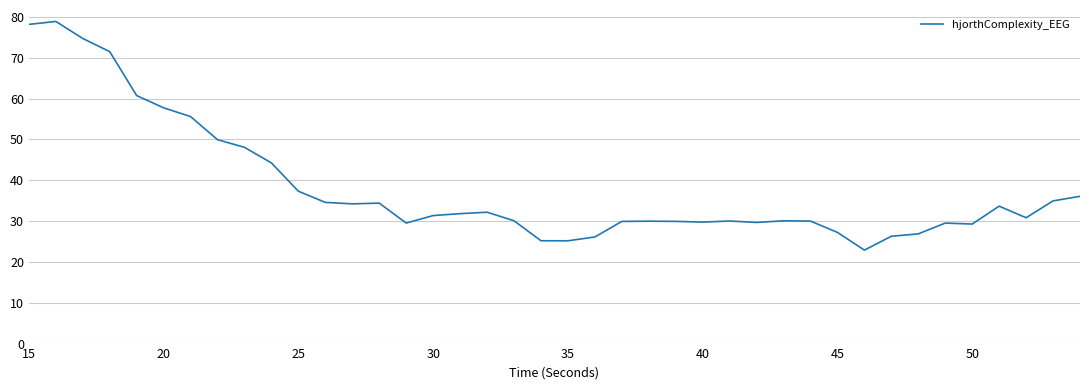

What is the difference between the maximum and minimum values?

56.0